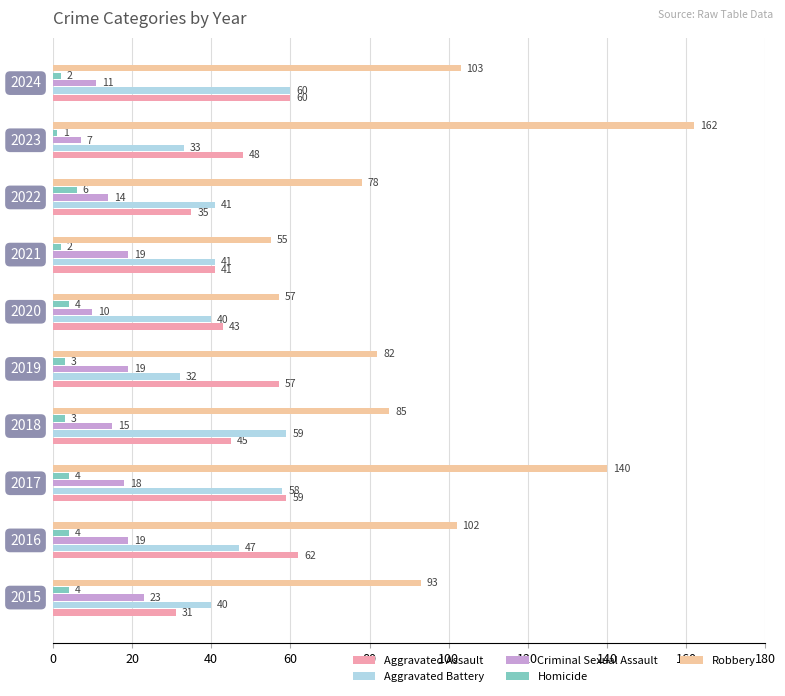

Which series has the largest total across all categories?

Robbery